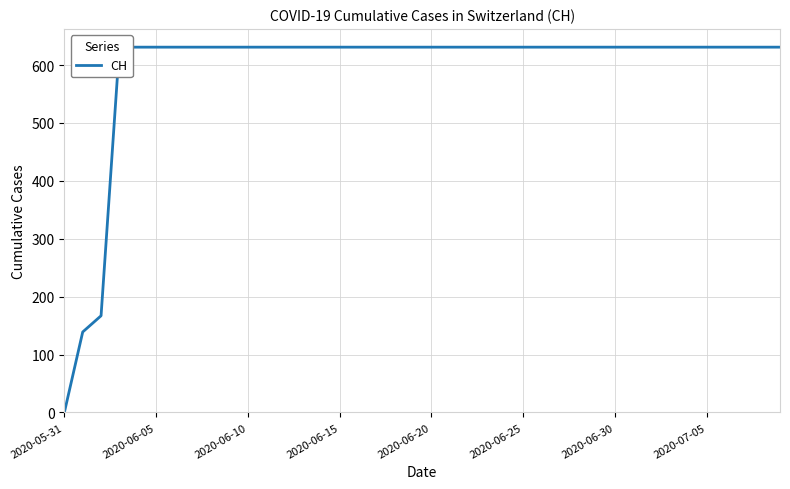

True or false: there are more than 2 points higher than both neighbors.

False